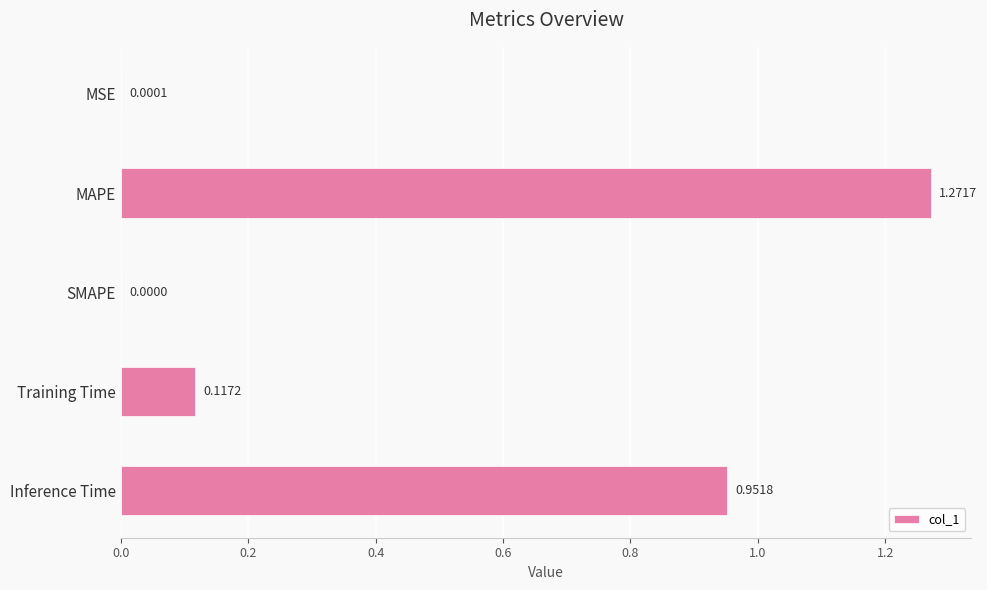

At which label is the value closest to 0?

SMAPE